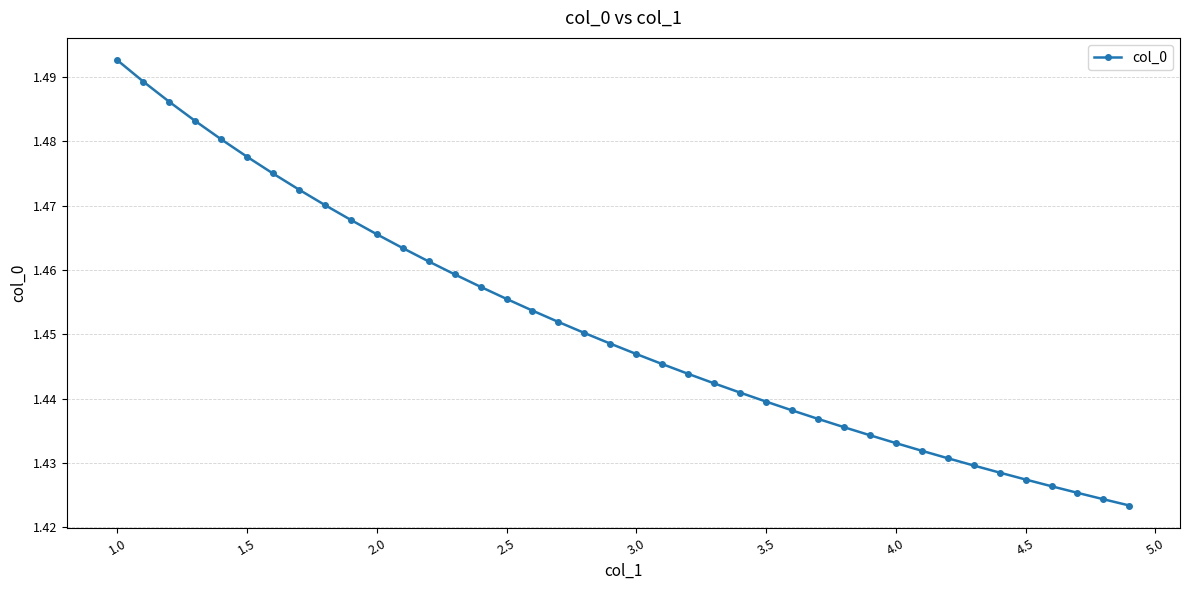

What is the sum of all values?

58.0